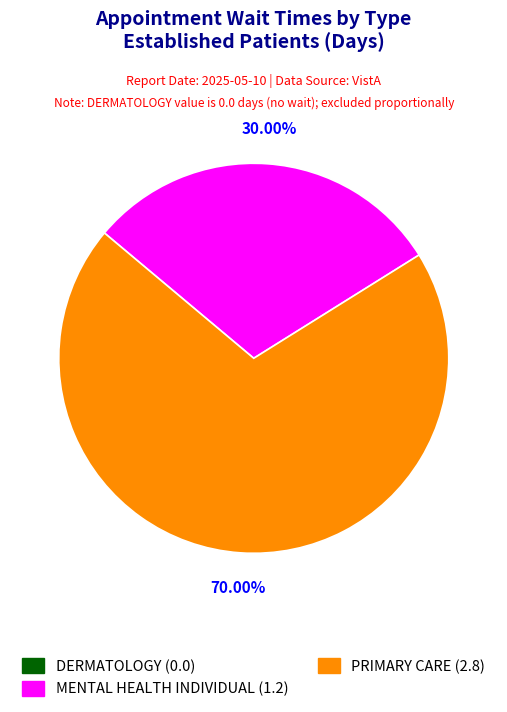

Does PRIMARY CARE represent more than half of the total?

Yes